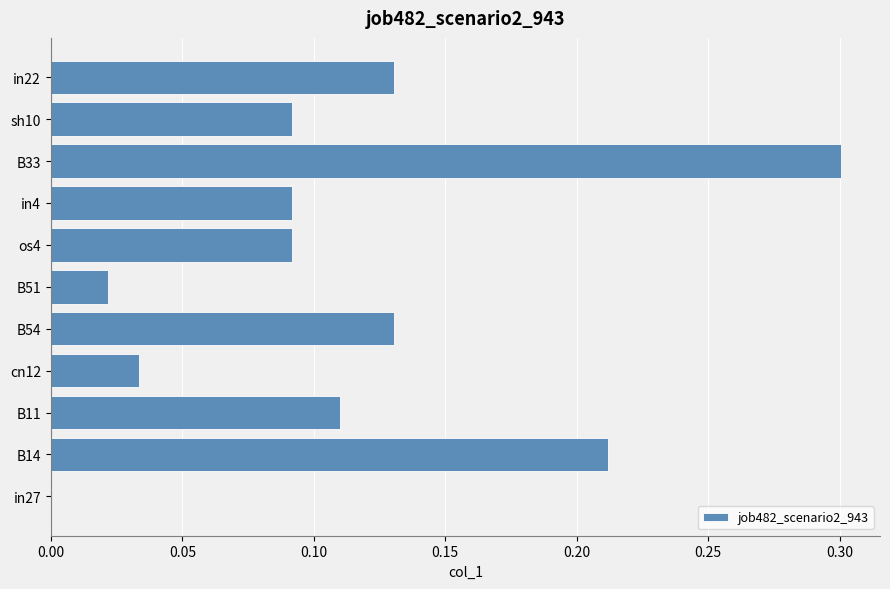

The chart shows a value of 0.0 at in27. True or false?

True